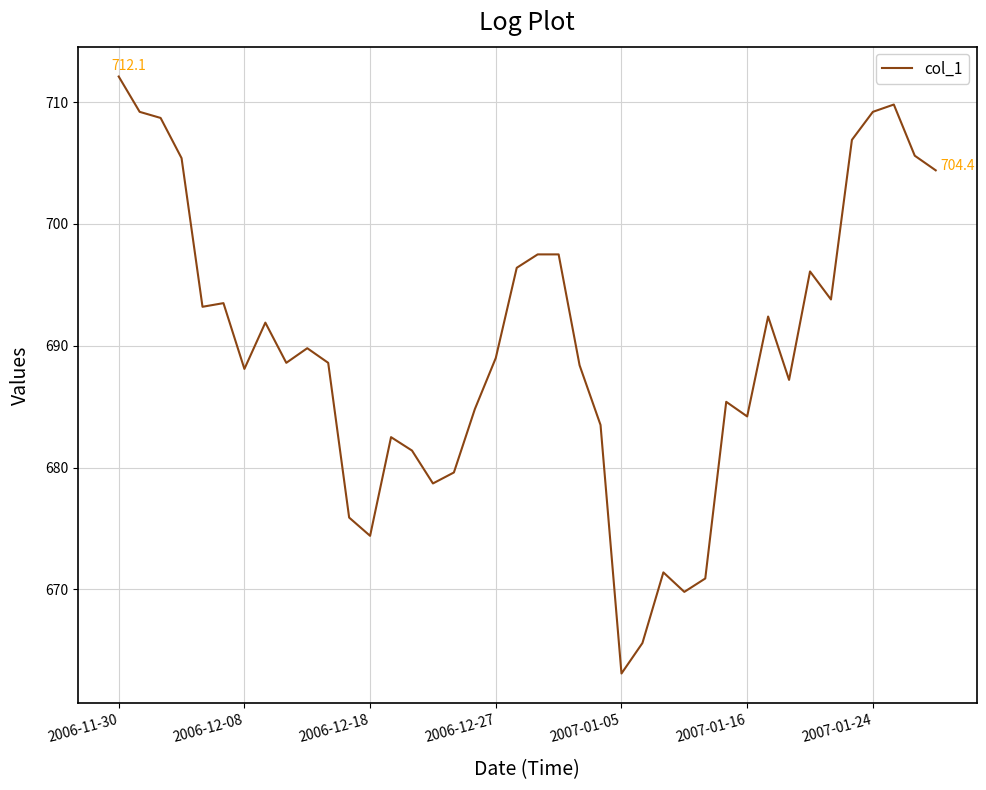

What is the smallest value displayed?

663.1